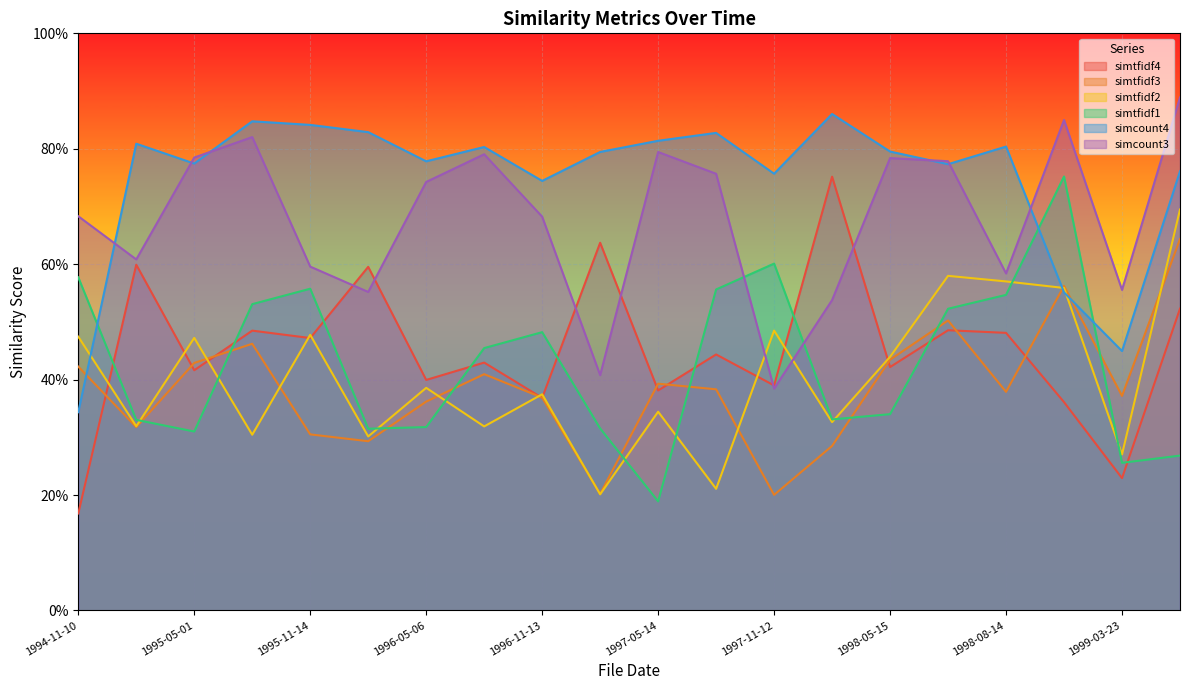

What are all the series names shown in the legend?

simtfidf4, simtfidf3, simtfidf2, simtfidf1, simcount4, simcount3